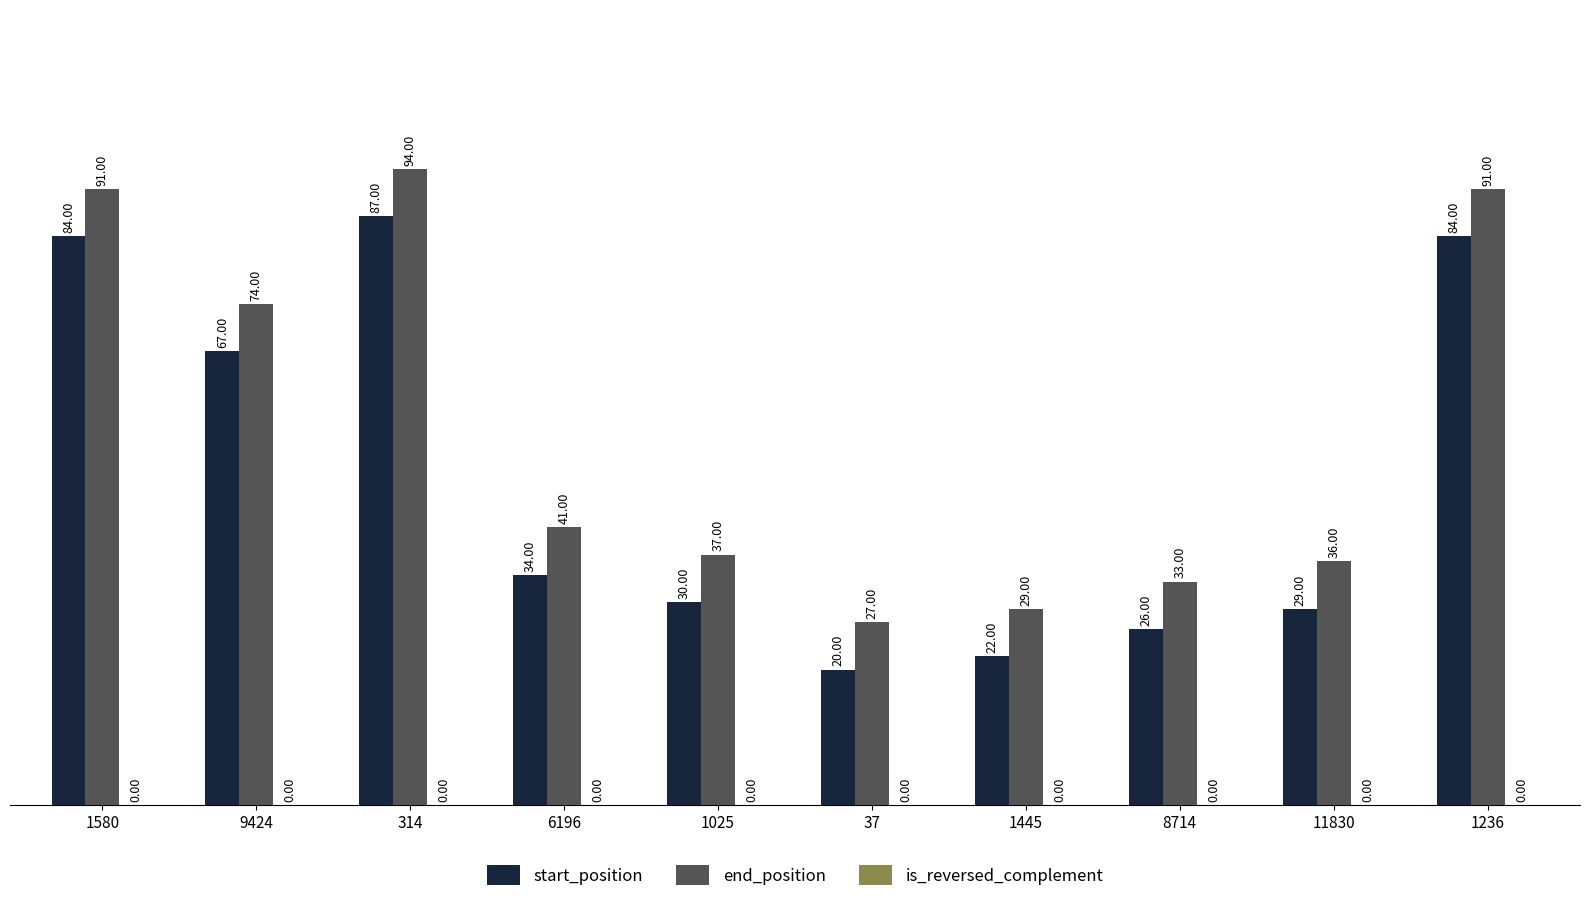

Where does the end_position series first go above 41?

1580